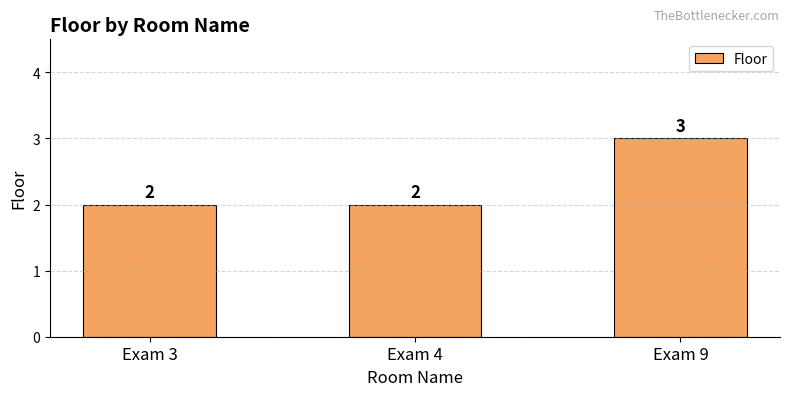

What is the smallest value displayed?

2